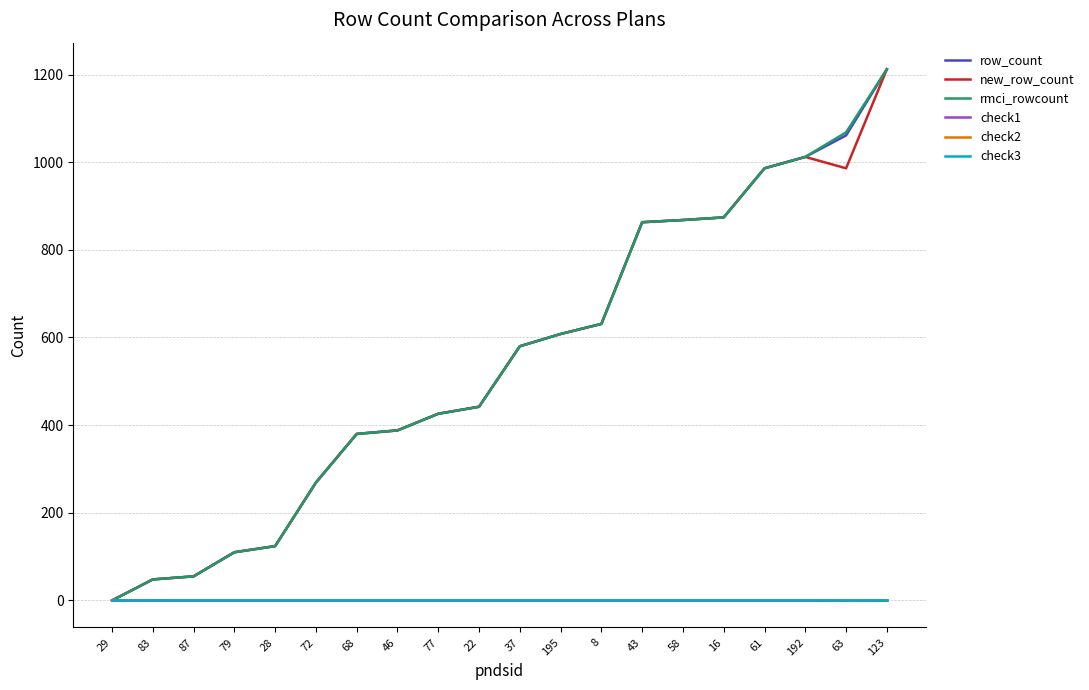

At how many categories does at least one series exceed 732?

7